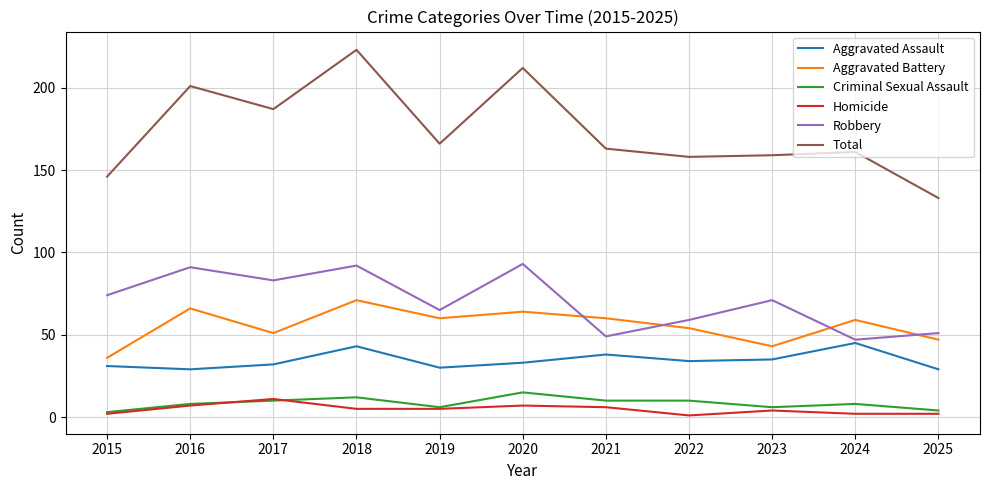

At which category does Criminal Sexual Assault reach its first local peak?

2018